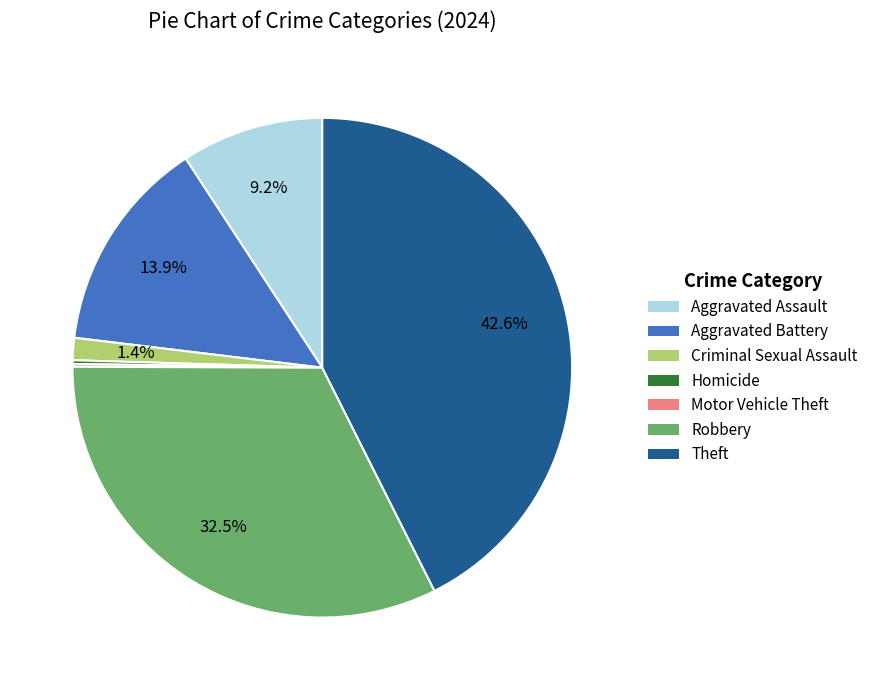

Combined, do Criminal Sexual Assault and Robbery account for over 50%?

No